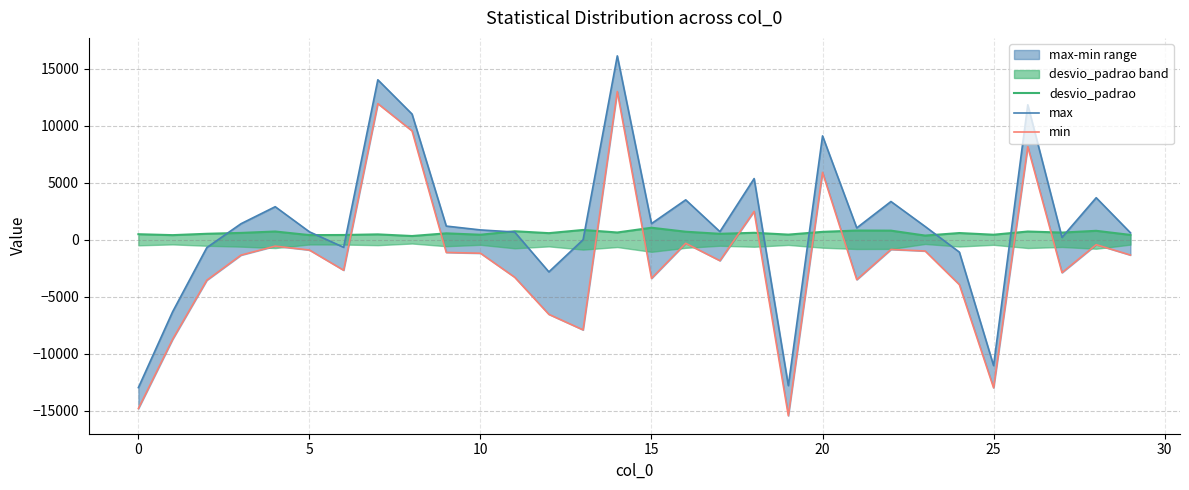

Count the number of categories in the chart.

30